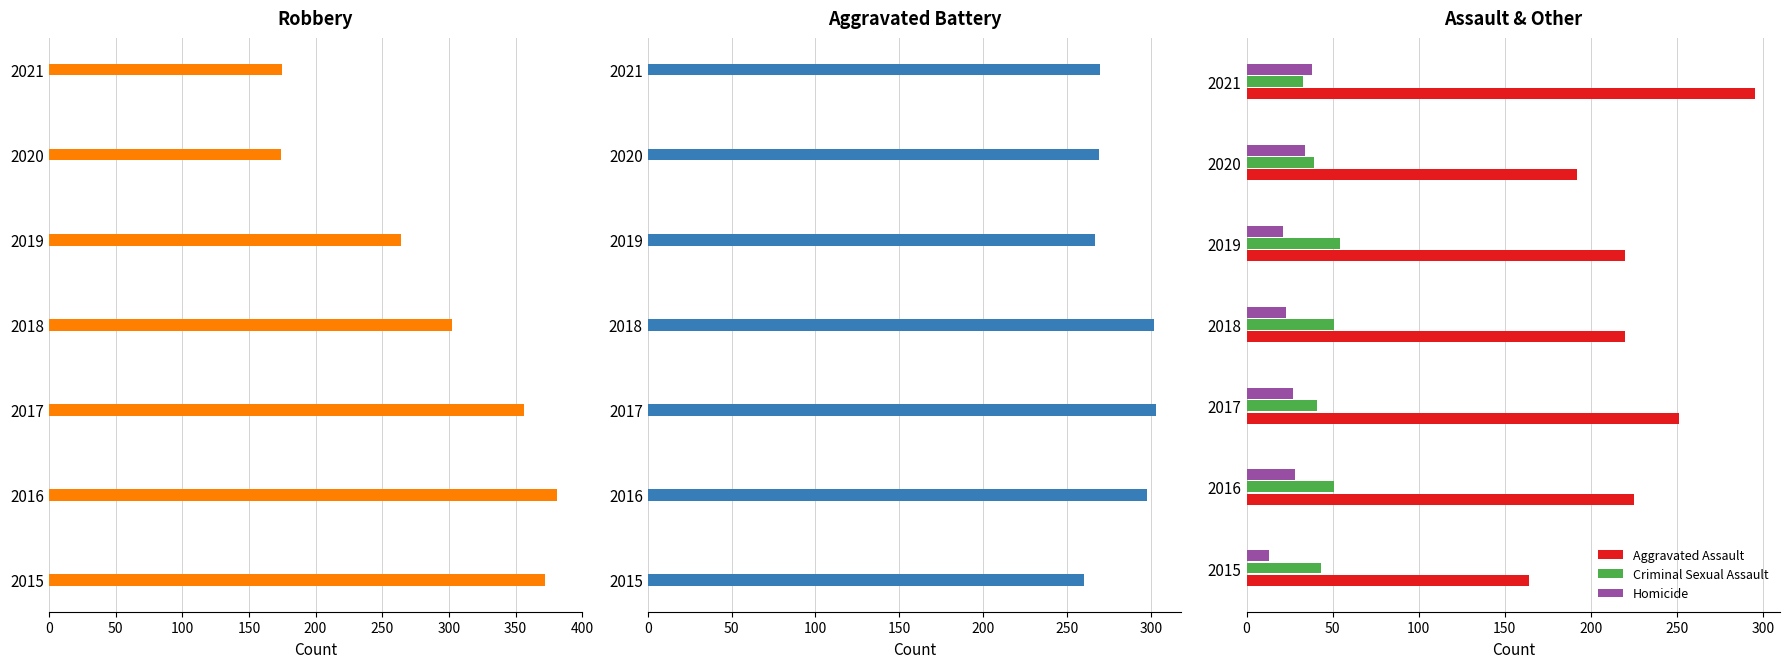

How many bars are there in total?

35